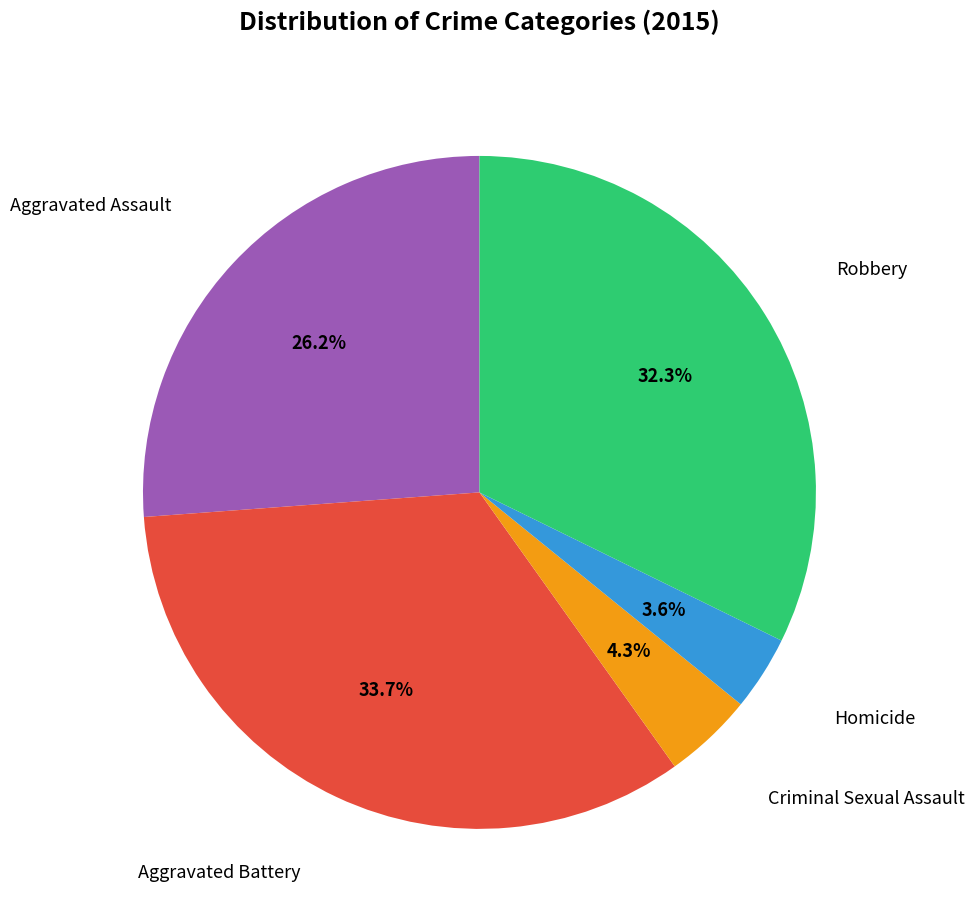

Does any single category account for the majority?

No